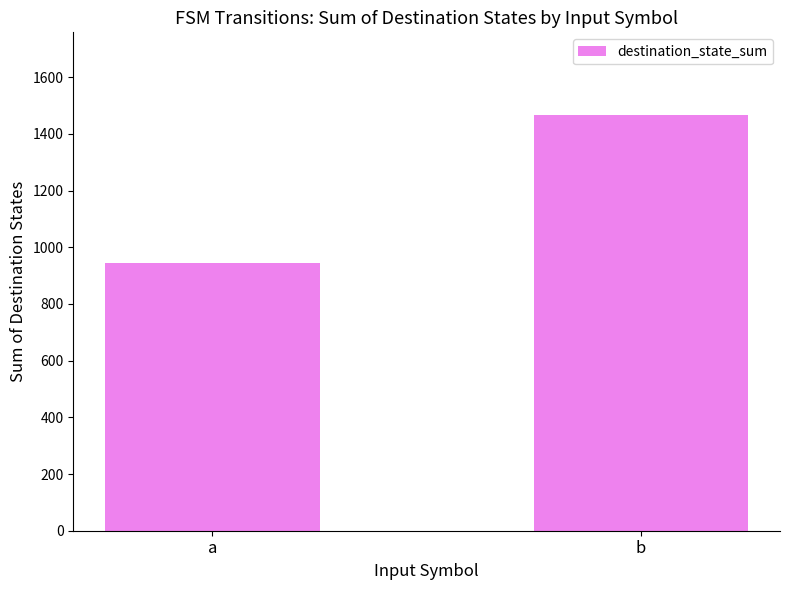

Reading left to right, what are all the values shown in this chart?

944	1465